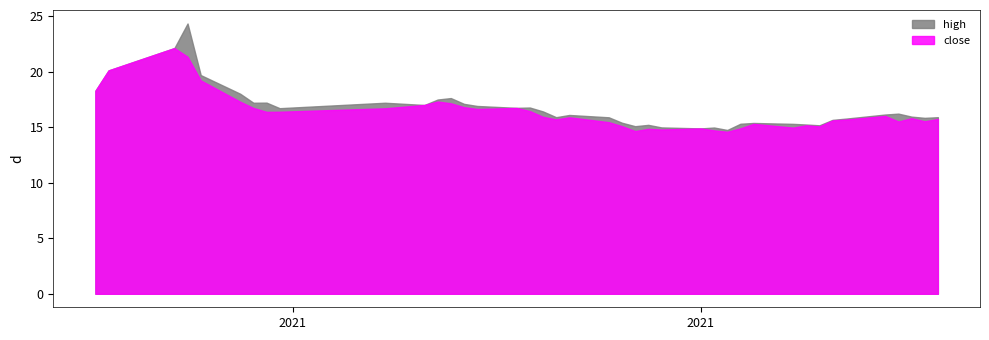

Reading left to right, list all the values displayed in this chart.

high: 18.3	20.1	22.1	24.3	19.7	18.0	17.2	17.2	16.7	17.2	17.0	17.5	17.6	17.1	16.9	16.7	16.8	16.4	15.9	16.1	15.9	15.4	15.1	15.2	15.0	14.9	15.0	14.7	15.3	15.4	15.3	15.2	15.2	15.7	15.8	16.1	16.2	15.9	15.8	15.9
close: 18.3	20.1	22.1	21.3	19.2	17.3	16.7	16.4	16.4	16.7	17.0	17.3	17.1	16.8	16.6	16.7	16.4	15.9	15.7	15.9	15.4	15.1	14.6	14.8	14.8	14.9	14.7	14.6	14.9	15.3	14.9	15.2	15.1	15.6	15.7	16.0	15.5	15.8	15.5	15.7